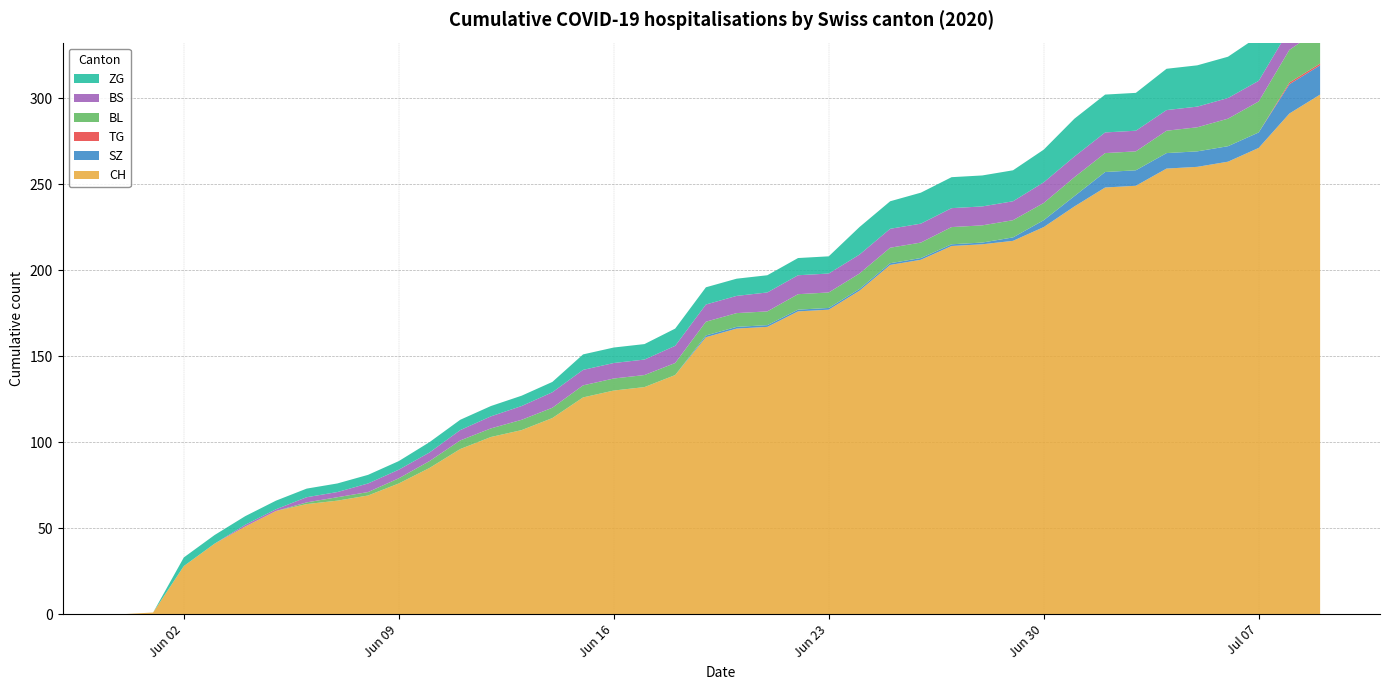

Reading left to right, list all the values displayed in this chart.

CH: 2020-05-31=0	2020-06-01=1	2020-06-02=28	2020-06-03=41	2020-06-04=51	2020-06-05=60	2020-06-06=64	2020-06-07=66	2020-06-08=69	2020-06-09=76	2020-06-10=85	2020-06-11=96	2020-06-12=103	2020-06-13=107	2020-06-14=114	2020-06-15=126	2020-06-16=130	2020-06-17=132	2020-06-18=139	2020-06-19=161	2020-06-20=166	2020-06-21=167	2020-06-22=176	2020-06-23=177	2020-06-24=188	2020-06-25=203	2020-06-26=206	2020-06-27=214	2020-06-28=215	2020-06-29=217	2020-06-30=225	2020-07-01=237	2020-07-02=248	2020-07-03=249	2020-07-04=259	2020-07-05=260	2020-07-06=263	2020-07-07=271	2020-07-08=291	2020-07-09=302
SZ: 2020-05-31=0	2020-06-01=0	2020-06-02=0	2020-06-03=0	2020-06-04=0	2020-06-05=0	2020-06-06=0	2020-06-07=0	2020-06-08=0	2020-06-09=0	2020-06-10=0	2020-06-11=0	2020-06-12=0	2020-06-13=0	2020-06-14=0	2020-06-15=0	2020-06-16=0	2020-06-17=0	2020-06-18=0	2020-06-19=1	2020-06-20=1	2020-06-21=1	2020-06-22=1	2020-06-23=1	2020-06-24=1	2020-06-25=1	2020-06-26=1	2020-06-27=1	2020-06-28=1	2020-06-29=2	2020-06-30=4	2020-07-01=6	2020-07-02=9	2020-07-03=9	2020-07-04=9	2020-07-05=9	2020-07-06=9	2020-07-07=9	2020-07-08=17	2020-07-09=17
TG: 2020-05-31=0	2020-06-01=0	2020-06-02=0	2020-06-03=0	2020-06-04=0	2020-06-05=0	2020-06-06=0	2020-06-07=0	2020-06-08=0	2020-06-09=0	2020-06-10=0	2020-06-11=0	2020-06-12=0	2020-06-13=0	2020-06-14=0	2020-06-15=0	2020-06-16=0	2020-06-17=0	2020-06-18=0	2020-06-19=0	2020-06-20=0	2020-06-21=0	2020-06-22=0	2020-06-23=0	2020-06-24=0	2020-06-25=0	2020-06-26=0	2020-06-27=0	2020-06-28=0	2020-06-29=0	2020-06-30=0	2020-07-01=0	2020-07-02=0	2020-07-03=0	2020-07-04=0	2020-07-05=0	2020-07-06=0	2020-07-07=0	2020-07-08=1	2020-07-09=1
BL: 2020-05-31=0	2020-06-01=0	2020-06-02=0	2020-06-03=0	2020-06-04=0	2020-06-05=0	2020-06-06=1	2020-06-07=2	2020-06-08=2	2020-06-09=3	2020-06-10=4	2020-06-11=5	2020-06-12=5	2020-06-13=6	2020-06-14=6	2020-06-15=7	2020-06-16=7	2020-06-17=7	2020-06-18=7	2020-06-19=8	2020-06-20=8	2020-06-21=8	2020-06-22=9	2020-06-23=9	2020-06-24=9	2020-06-25=9	2020-06-26=9	2020-06-27=10	2020-06-28=10	2020-06-29=10	2020-06-30=10	2020-07-01=11	2020-07-02=11	2020-07-03=11	2020-07-04=13	2020-07-05=14	2020-07-06=16	2020-07-07=18	2020-07-08=19	2020-07-09=20
BS: 2020-05-31=0	2020-06-01=0	2020-06-02=0	2020-06-03=0	2020-06-04=1	2020-06-05=1	2020-06-06=3	2020-06-07=3	2020-06-08=5	2020-06-09=5	2020-06-10=5	2020-06-11=6	2020-06-12=7	2020-06-13=8	2020-06-14=9	2020-06-15=9	2020-06-16=9	2020-06-17=9	2020-06-18=10	2020-06-19=10	2020-06-20=10	2020-06-21=11	2020-06-22=11	2020-06-23=11	2020-06-24=11	2020-06-25=11	2020-06-26=11	2020-06-27=11	2020-06-28=11	2020-06-29=11	2020-06-30=12	2020-07-01=12	2020-07-02=12	2020-07-03=12	2020-07-04=12	2020-07-05=12	2020-07-06=12	2020-07-07=12	2020-07-08=12	2020-07-09=12
ZG: 2020-05-31=0	2020-06-01=0	2020-06-02=5	2020-06-03=5	2020-06-04=5	2020-06-05=5	2020-06-06=5	2020-06-07=5	2020-06-08=5	2020-06-09=5	2020-06-10=6	2020-06-11=6	2020-06-12=6	2020-06-13=6	2020-06-14=6	2020-06-15=9	2020-06-16=9	2020-06-17=9	2020-06-18=10	2020-06-19=10	2020-06-20=10	2020-06-21=10	2020-06-22=10	2020-06-23=10	2020-06-24=16	2020-06-25=16	2020-06-26=18	2020-06-27=18	2020-06-28=18	2020-06-29=18	2020-06-30=19	2020-07-01=22	2020-07-02=22	2020-07-03=22	2020-07-04=24	2020-07-05=24	2020-07-06=24	2020-07-07=26	2020-07-08=29	2020-07-09=31